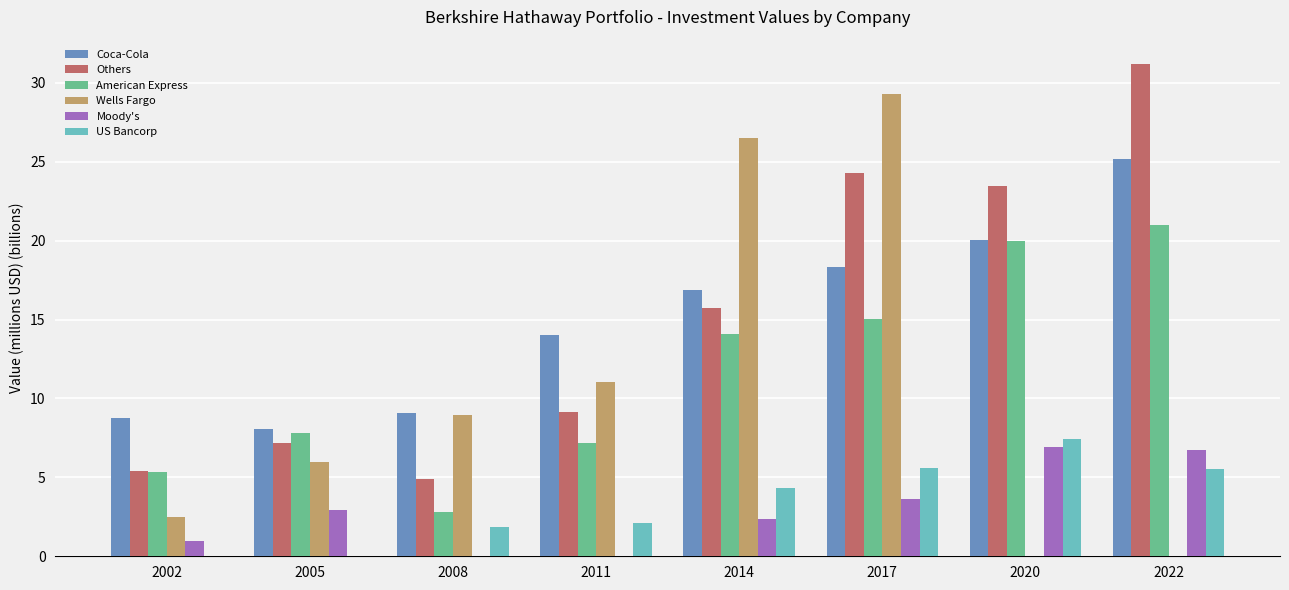

What is the highest value of the Coca-Cola series?

25.2